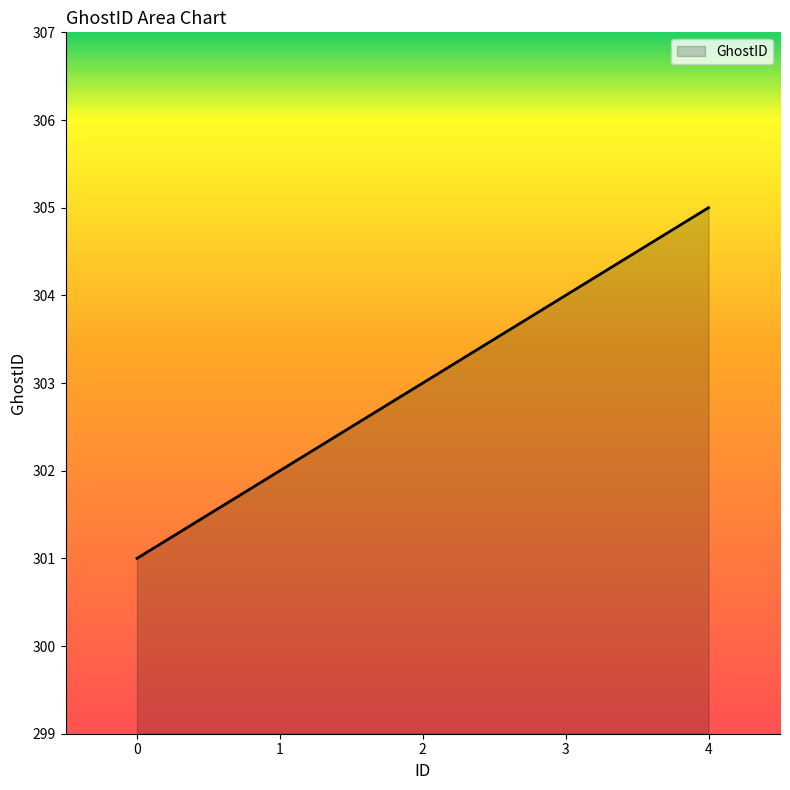

What is the difference between the values at 0 and 2?

2